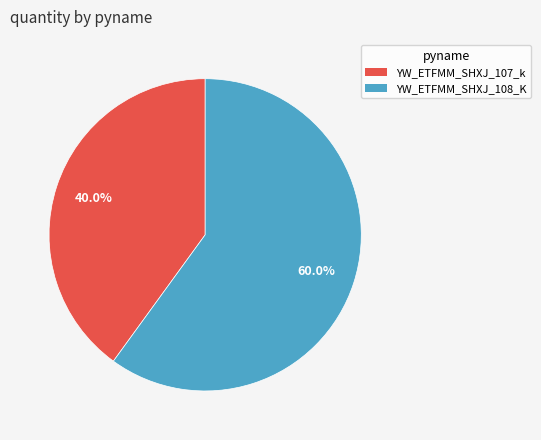

Which slice is the largest?

YW_ETFMM_SHXJ_108_K